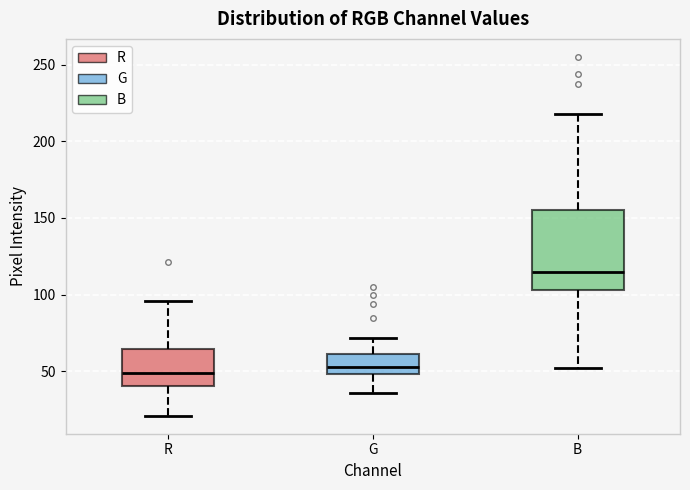

Comparing the boxes themselves (not the whiskers), which one is the tallest?

B